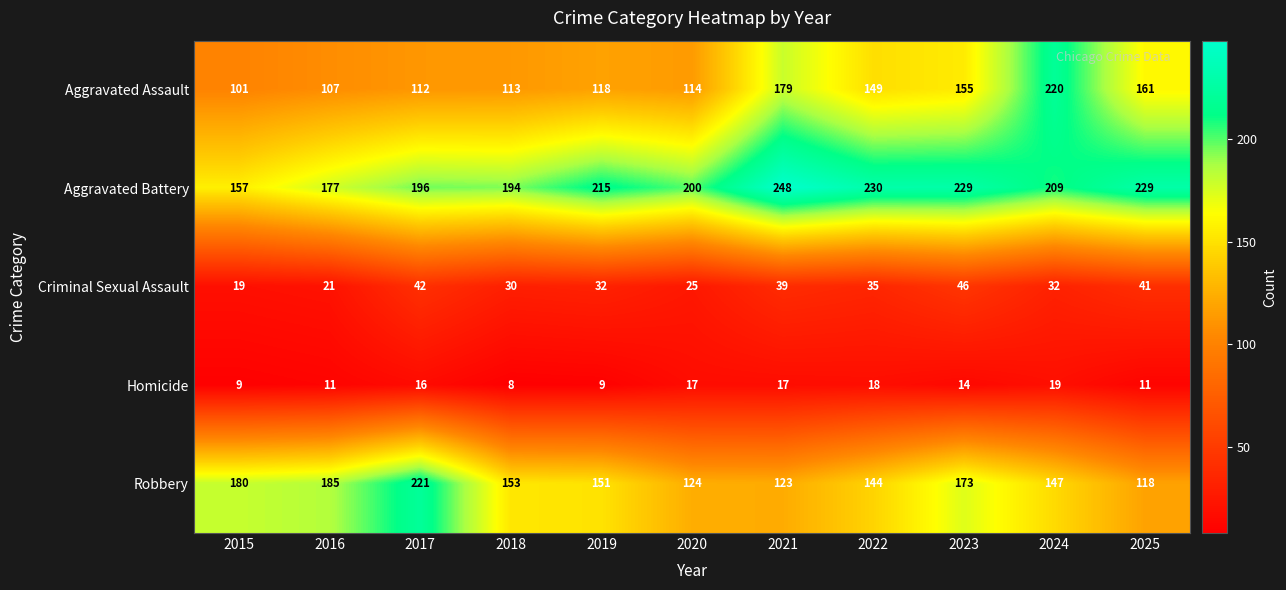

The value of Aggravated Assault at 2020 is 114. True or false?

True